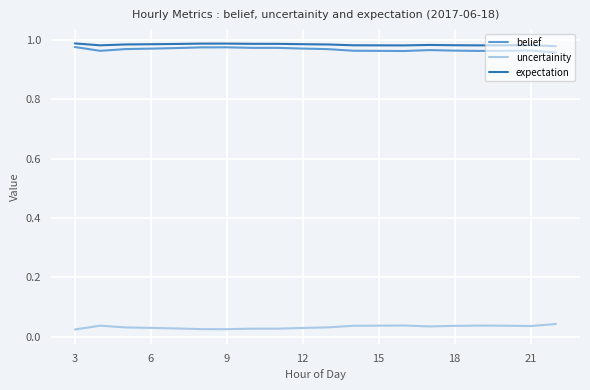

True or false: belief and uncertainity cross at least once.

False